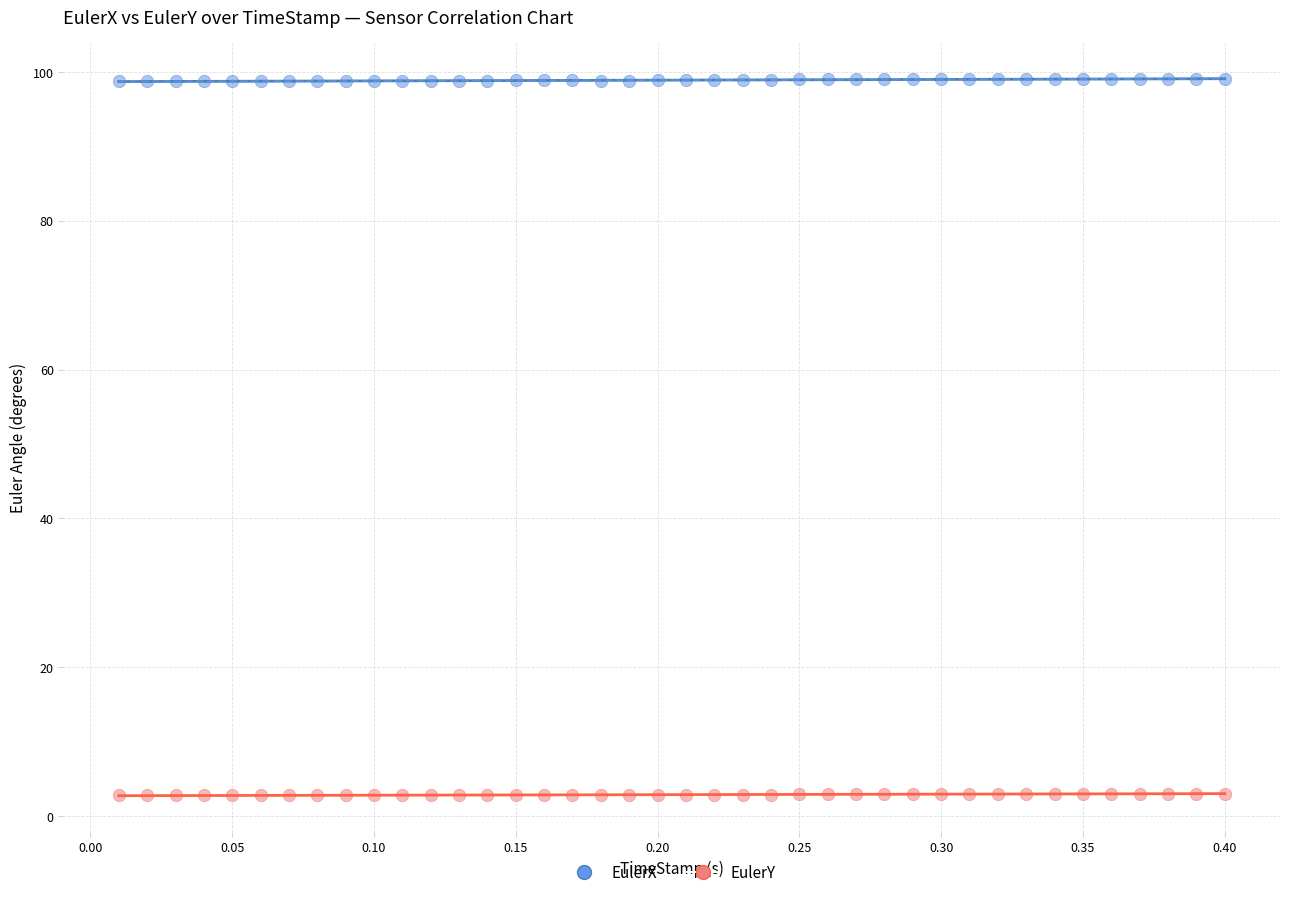

Which series contains the lowest Y value?

EulerY